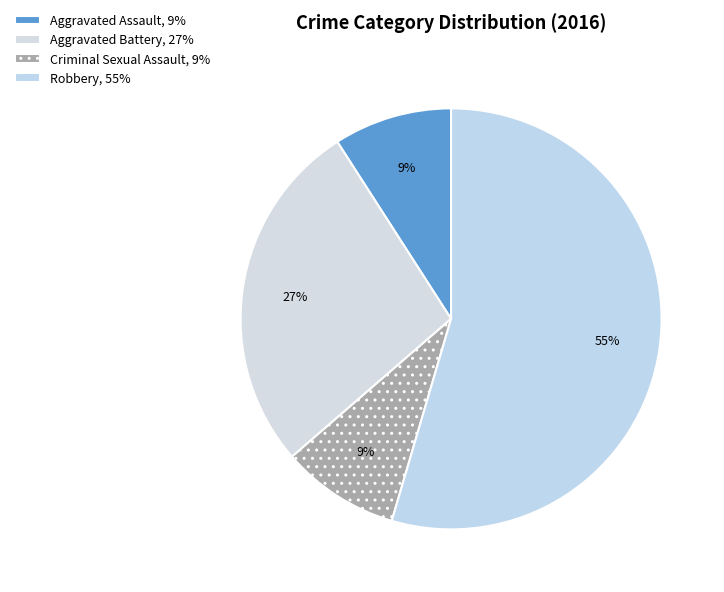

Is there a majority slice in this chart?

Yes